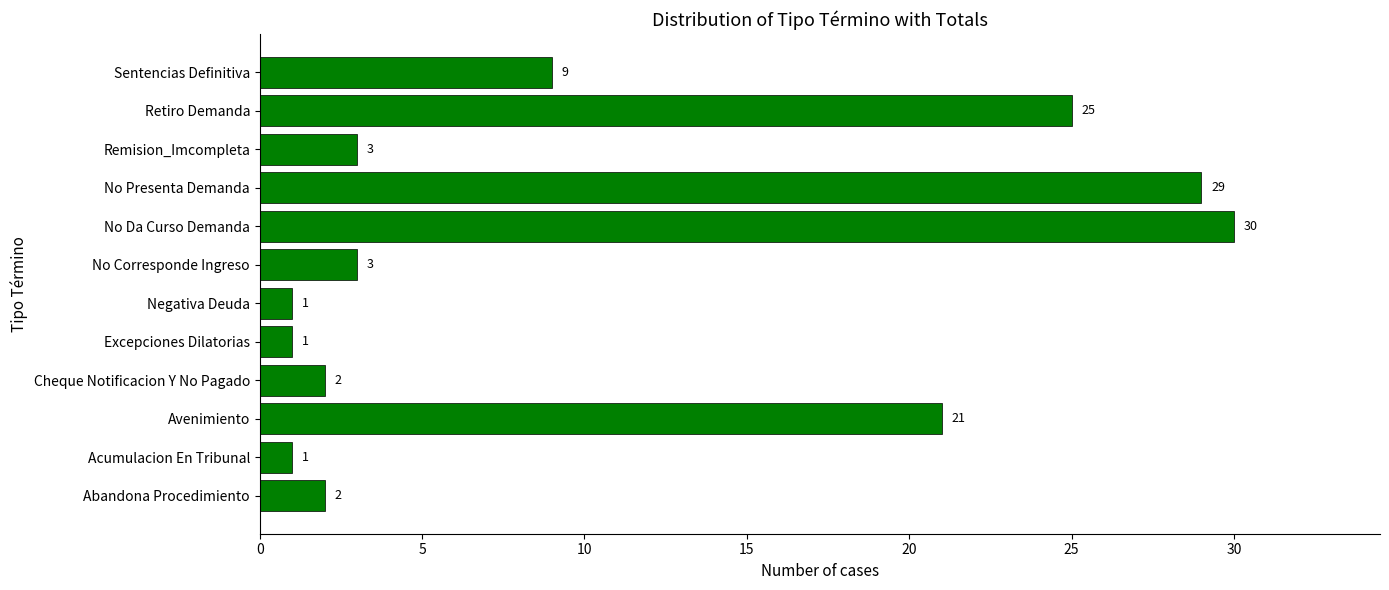

What is the greatest value displayed?

30